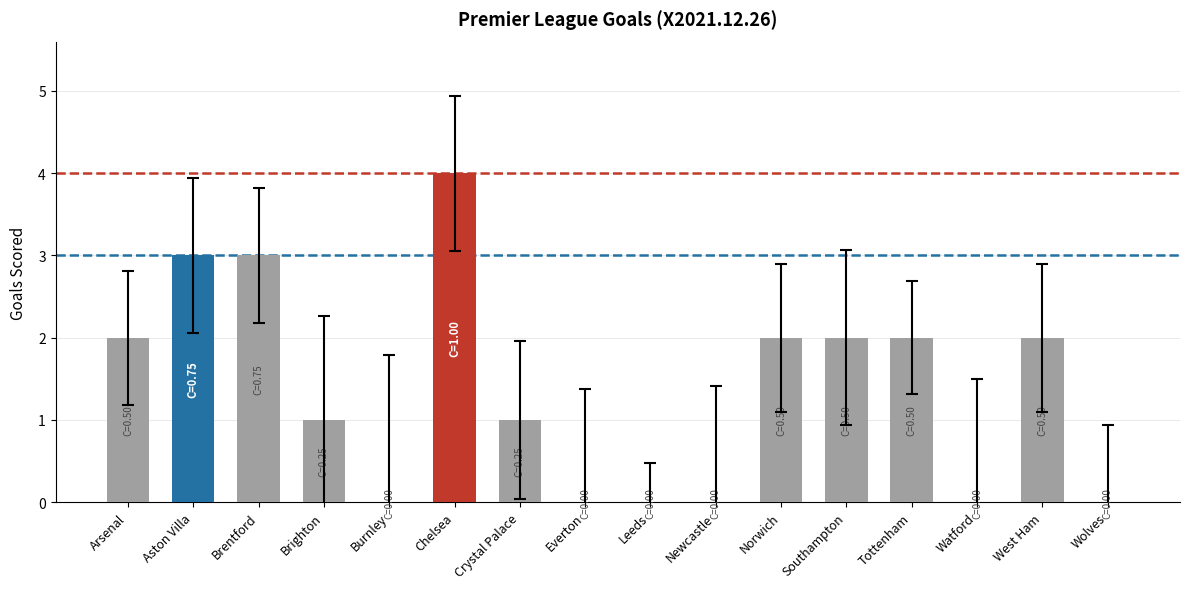

What value does the data have at Aston Villa?

3